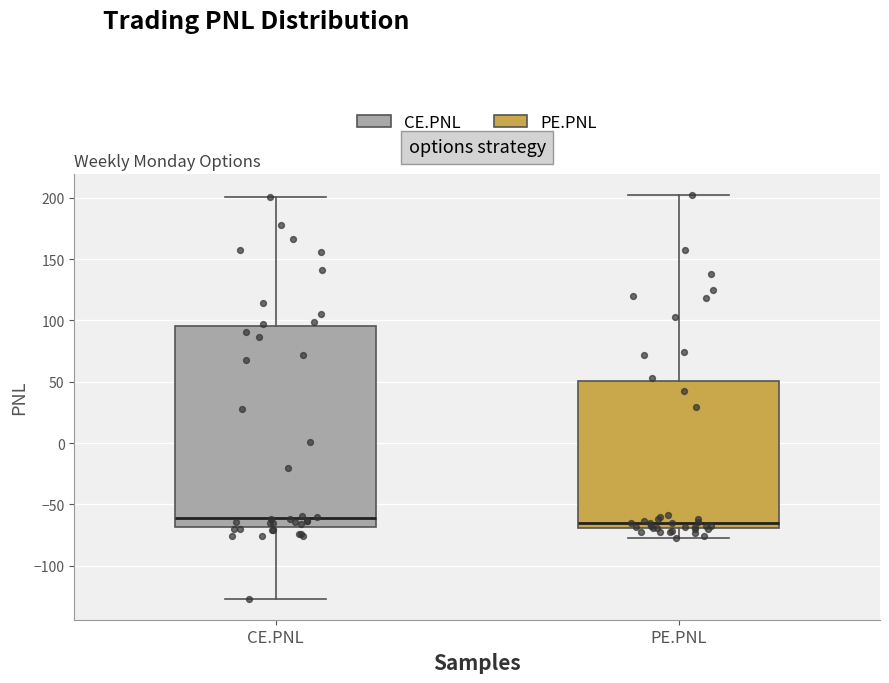

Reading left to right, read every box against the y-axis: the position of its median line, the range the box covers, and the ends of its whiskers. The values are not printed on the chart, so give them approximately, as read against the axis.

CE.PNL: median -60, box -70 to 95, whiskers -125 to 200
PE.PNL: median -65, box -70 to 50, whiskers -80 to 205